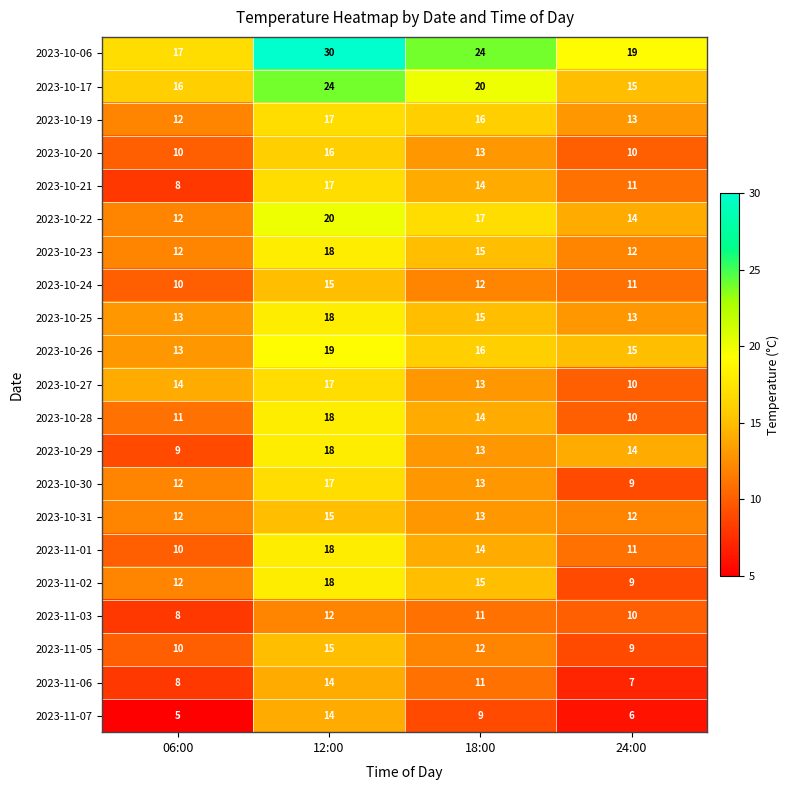

Rank the categories by 2023-10-22 value from lowest to highest.

06:00, 24:00, 18:00, 12:00